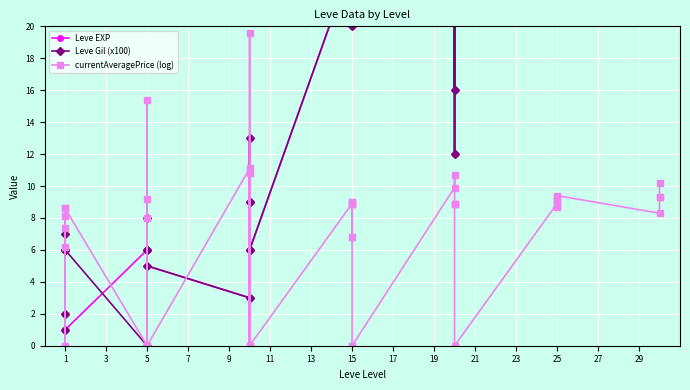

Rank the series at 1 from lowest to highest value.

Leve EXP, Leve Gil (x100), currentAveragePrice (log)